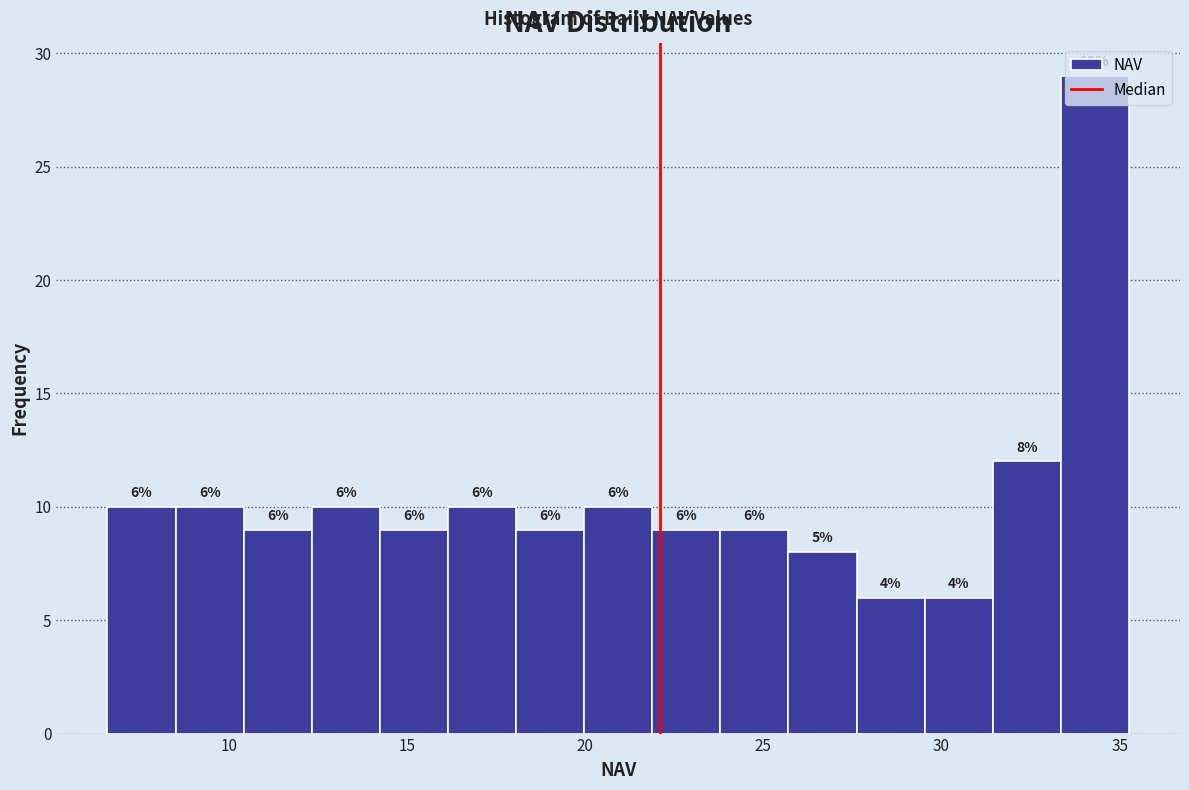

Around what value on the x-axis is the tallest bar? Give the approximate position of its centre, as read against the axis.

34.5